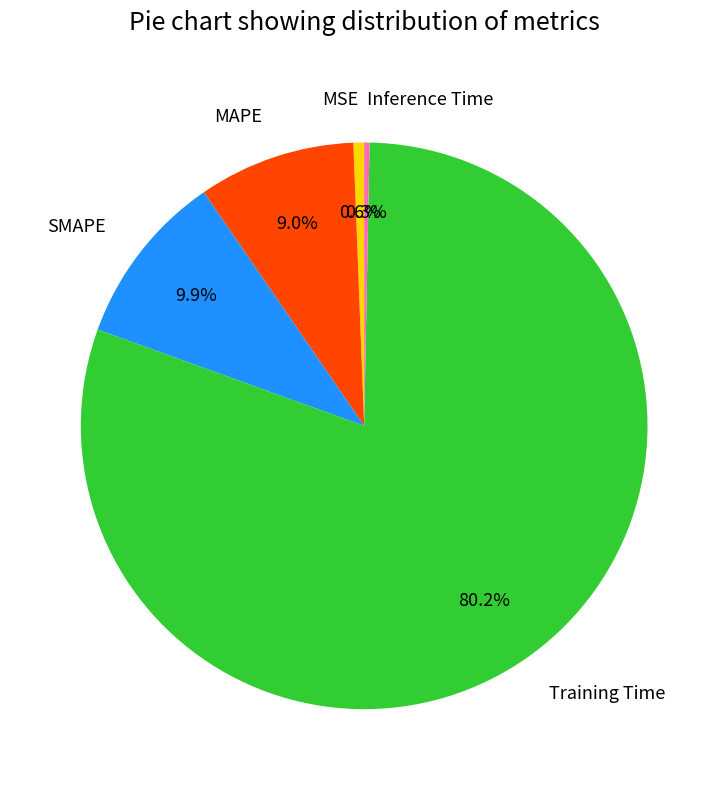

Count the number of slices in the pie.

5